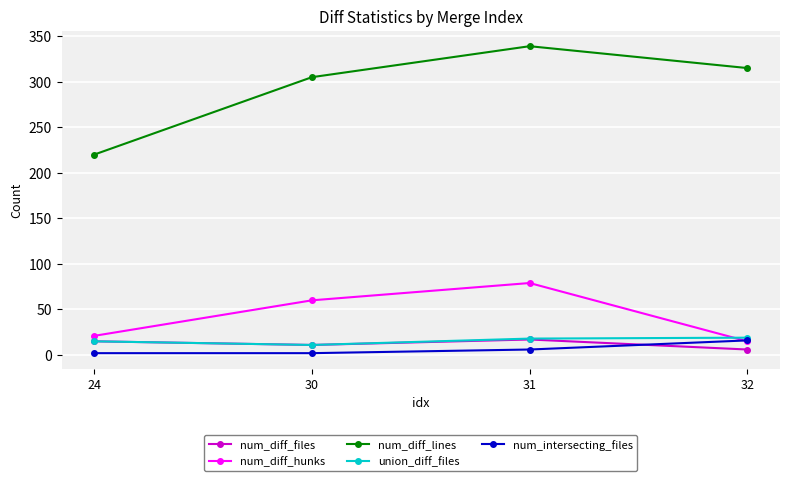

How many values in the num_diff_lines series are below 315?

2